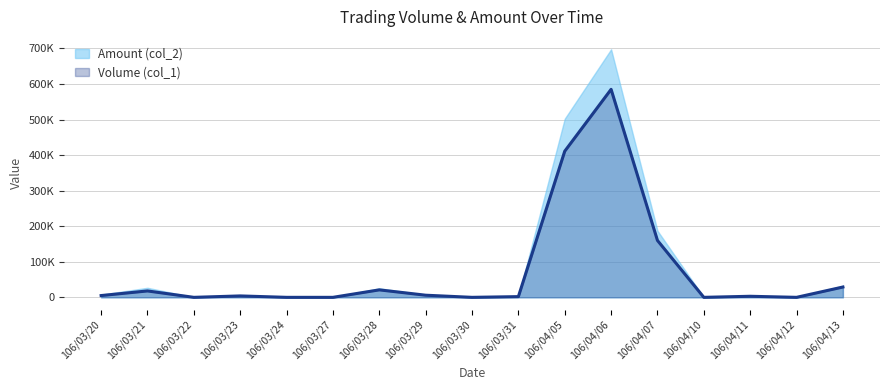

List the labels in order of value, largest first.

106/04/06, 106/04/05, 106/04/07, 106/04/13, 106/03/28, 106/03/21, 106/03/29, 106/03/20, 106/03/23, 106/04/11, 106/03/31, 106/03/22, 106/03/24, 106/03/27, 106/03/30, 106/04/10, 106/04/12